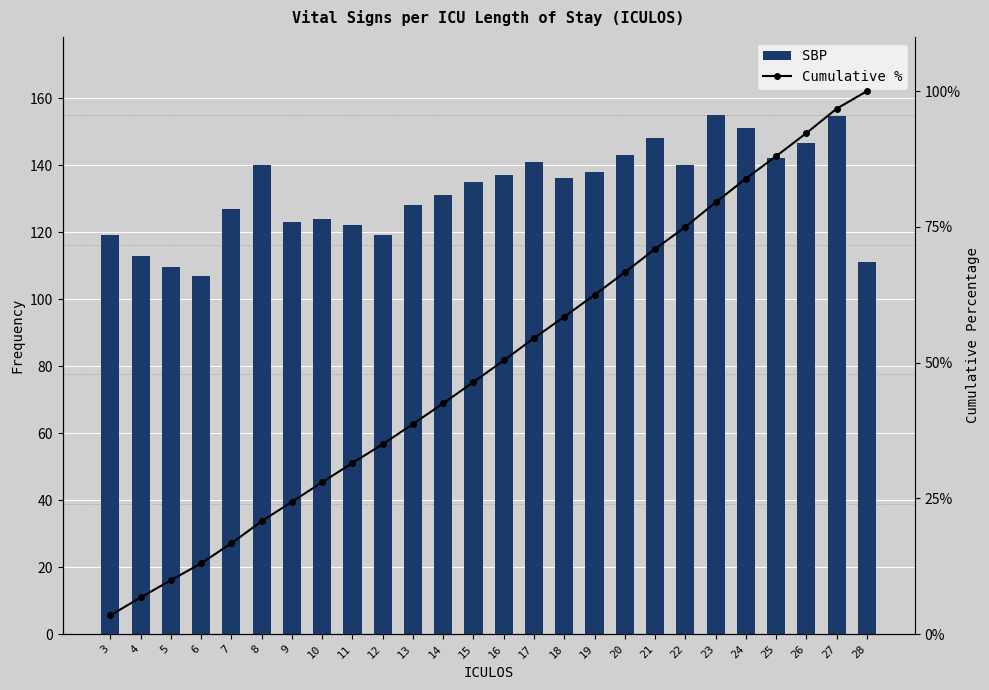

How many data points does each series have?

26